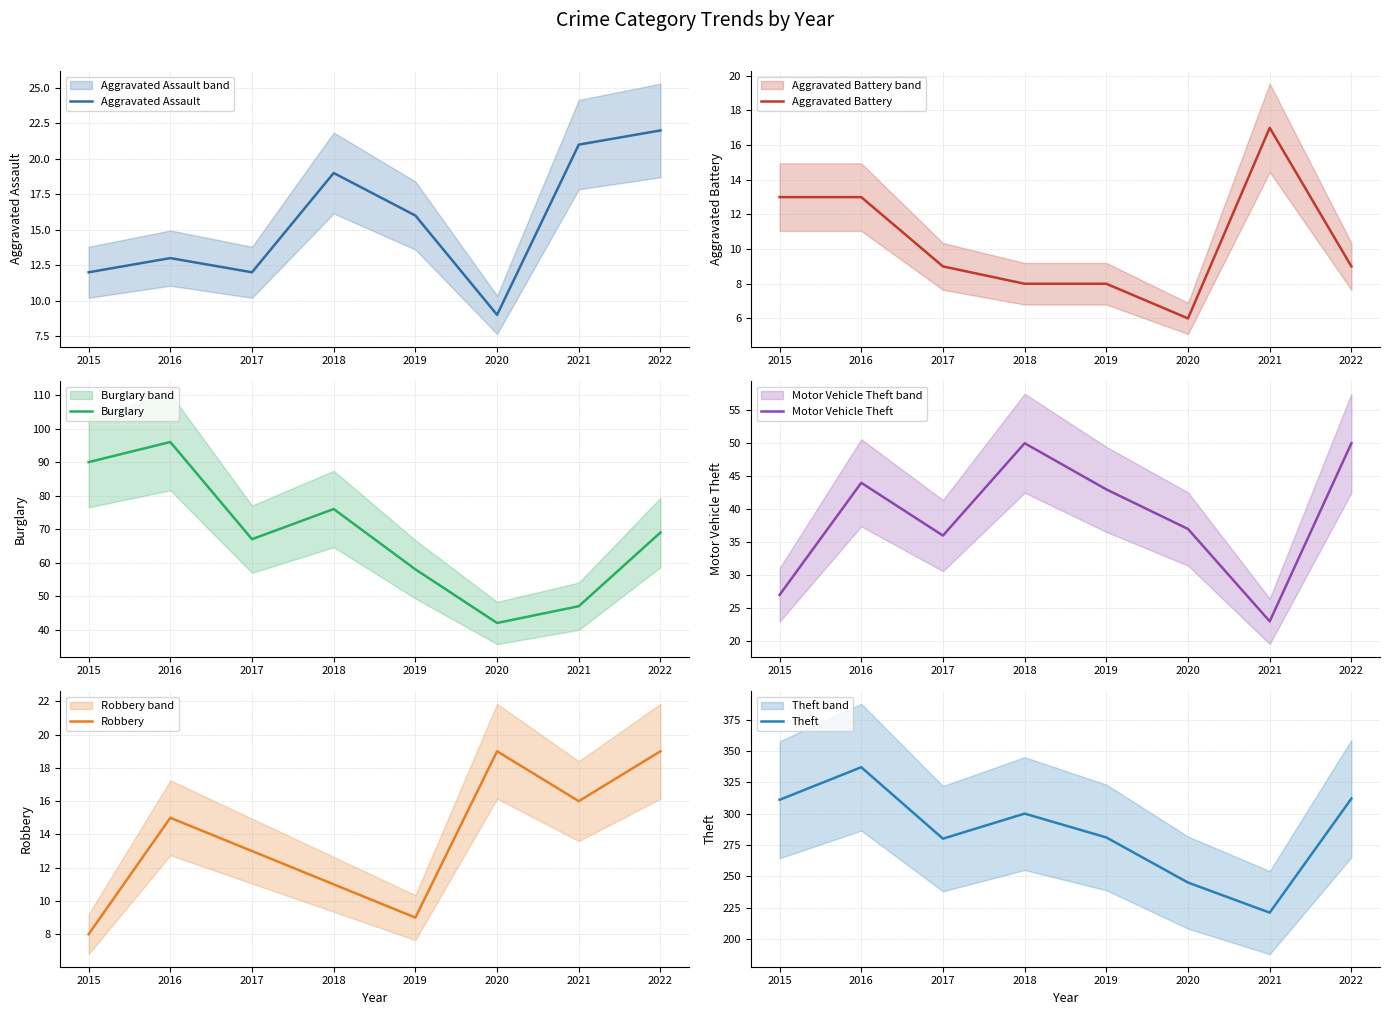

Reading right to left, extract all data points from this chart.

Aggravated Assault: 22	21	9	16	19	12	13	12
Aggravated Battery: 9	17	6	8	8	9	13	13
Burglary: 69	47	42	58	76	67	96	90
Motor Vehicle Theft: 50	23	37	43	50	36	44	27
Robbery: 19	16	19	9	11	13	15	8
Theft: 312	221	245	281	300	280	337	311